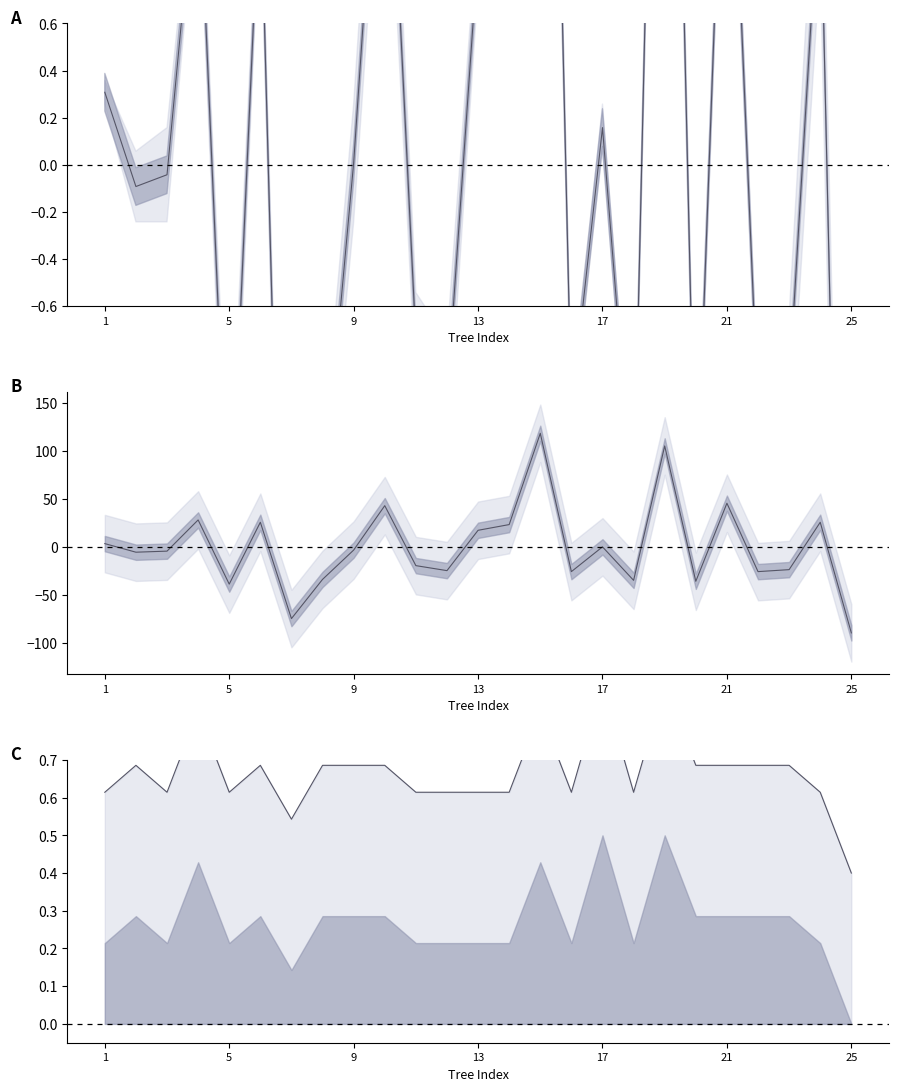

Which has a higher value, 17 or 13?

13